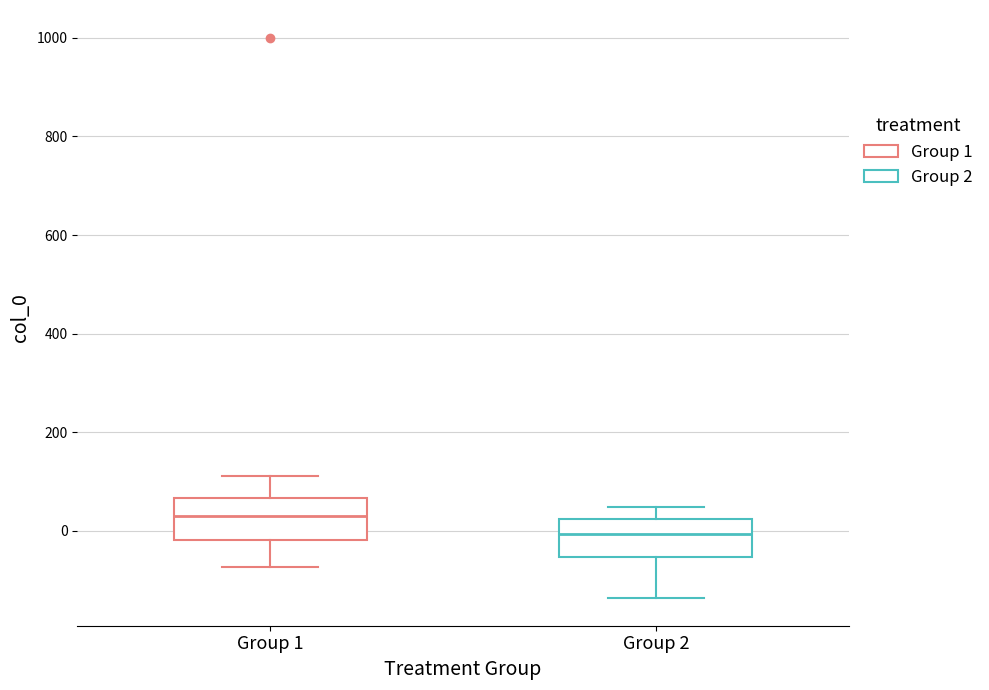

Which box's median line is the lowest?

Group 2